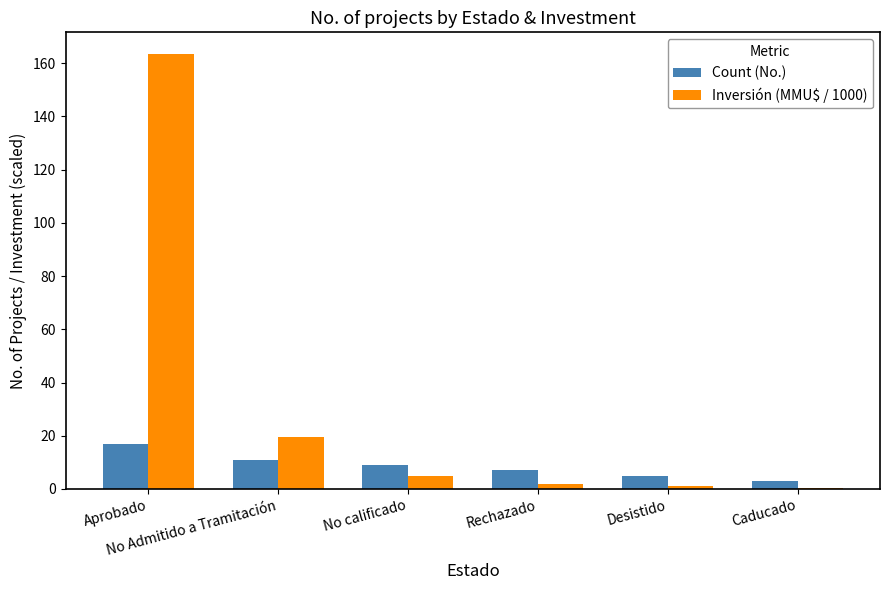

At which label does Inversión (MMU$ / 1000) first exceed 4?

Aprobado